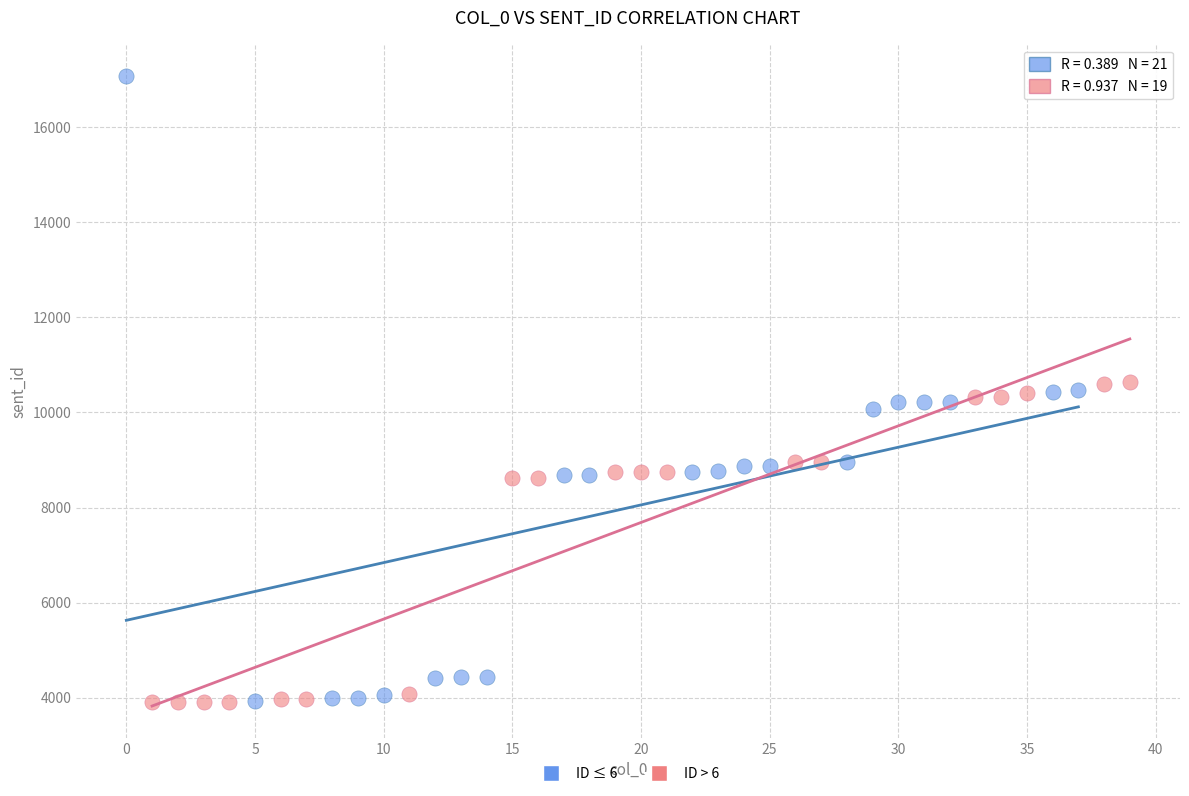

What are all the series names shown in the legend?

ID ≤ 6, ID > 6